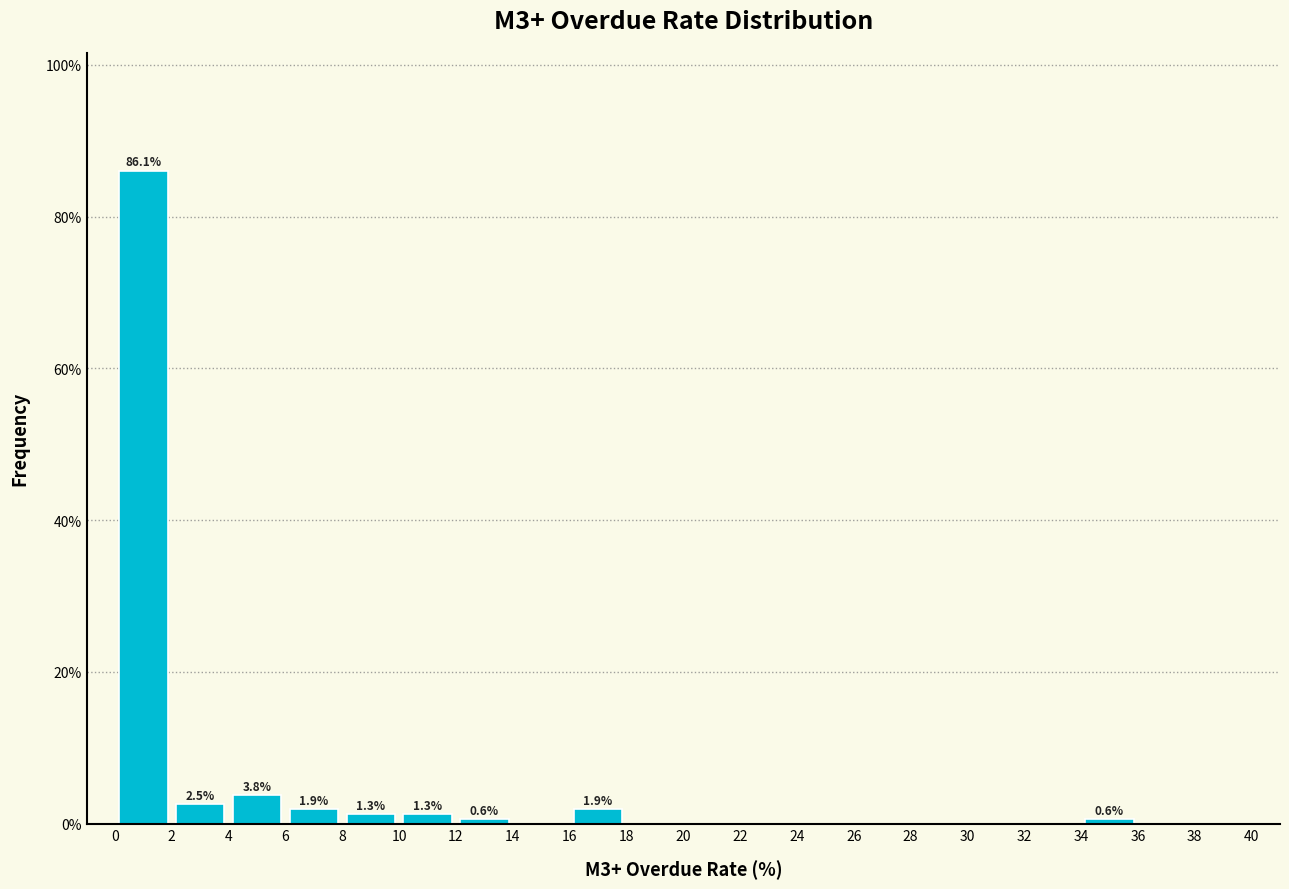

Which range on the x-axis has the tallest bar?

0 to 2